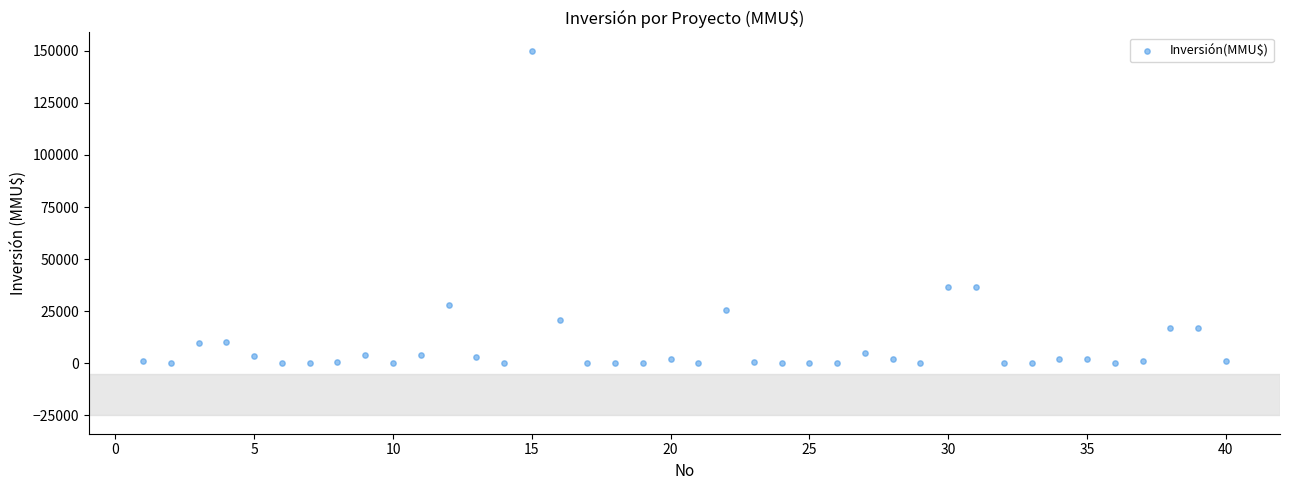

What is the range of X values (max minus min)?

39